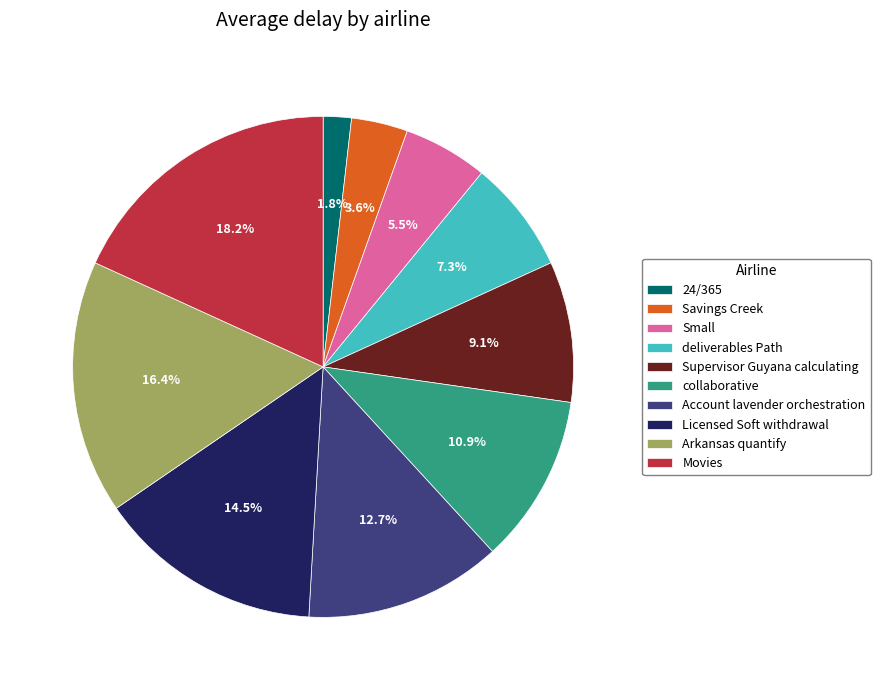

To the nearest percent, what is the difference between the Arkansas quantify and Savings Creek slice percentages?

13%